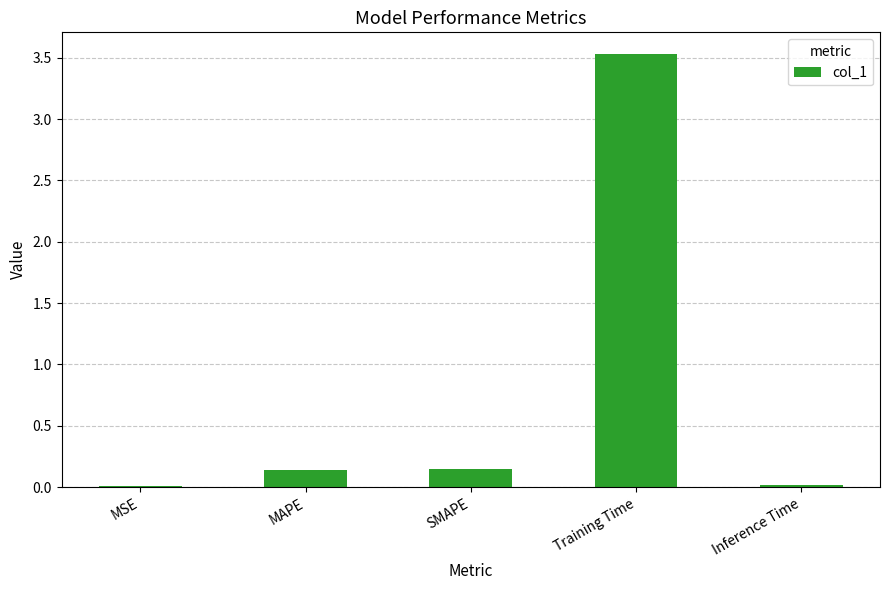

Which category has the highest value across all series?

Training Time